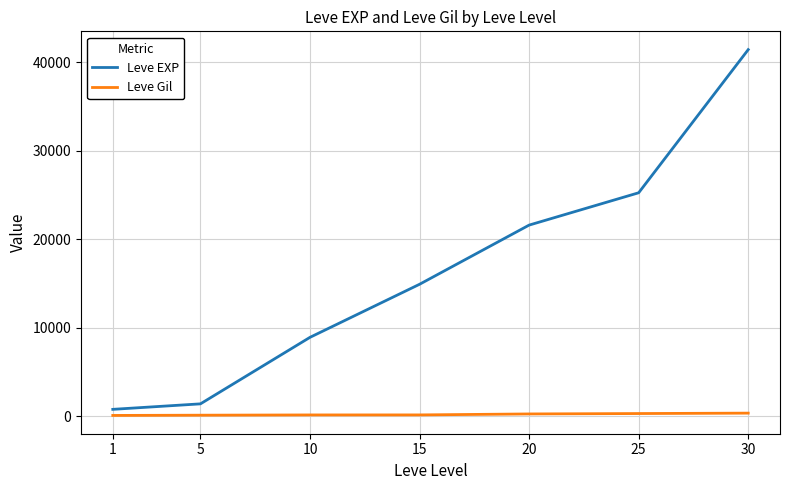

What is the lowest value of the Leve Gil series?

113